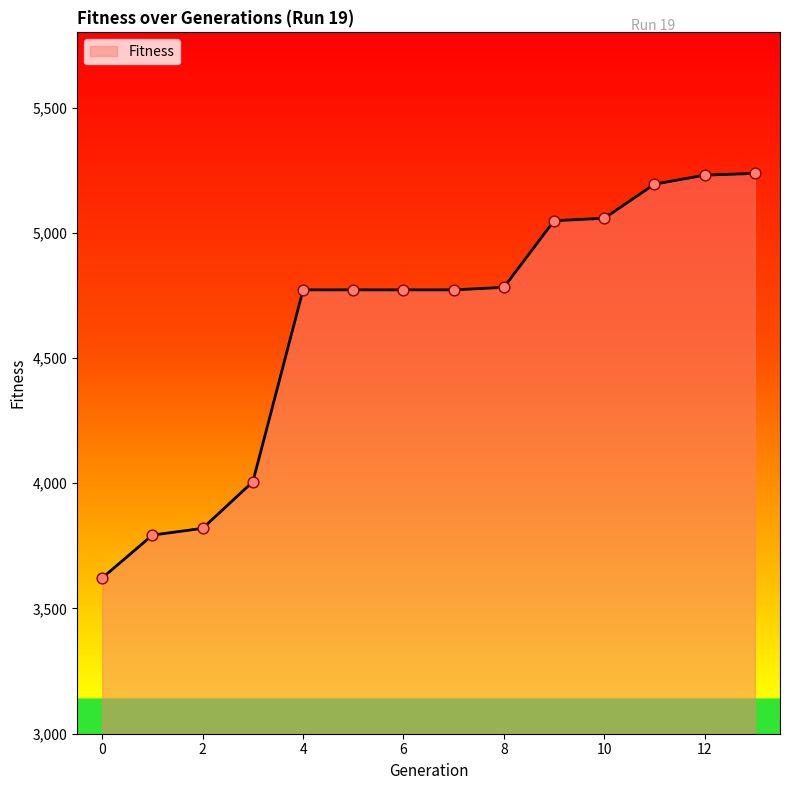

What is the difference between the maximum and minimum values?

1615